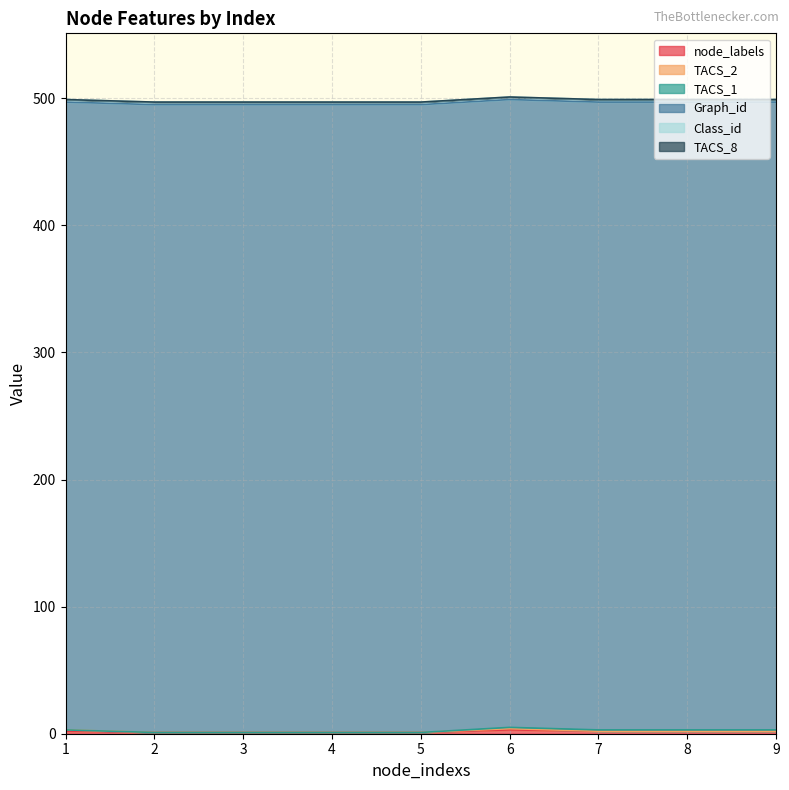

What is the minimum value for node_labels?

1